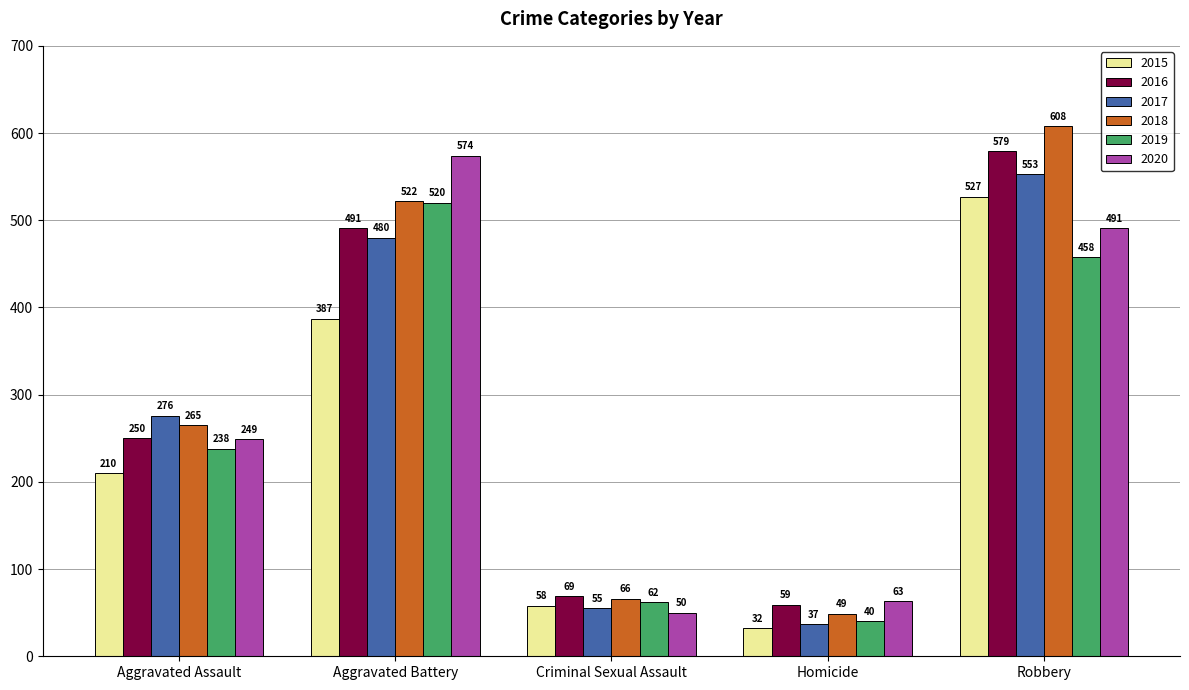

Between Aggravated Battery and Robbery, which series saw the biggest shift?

2015